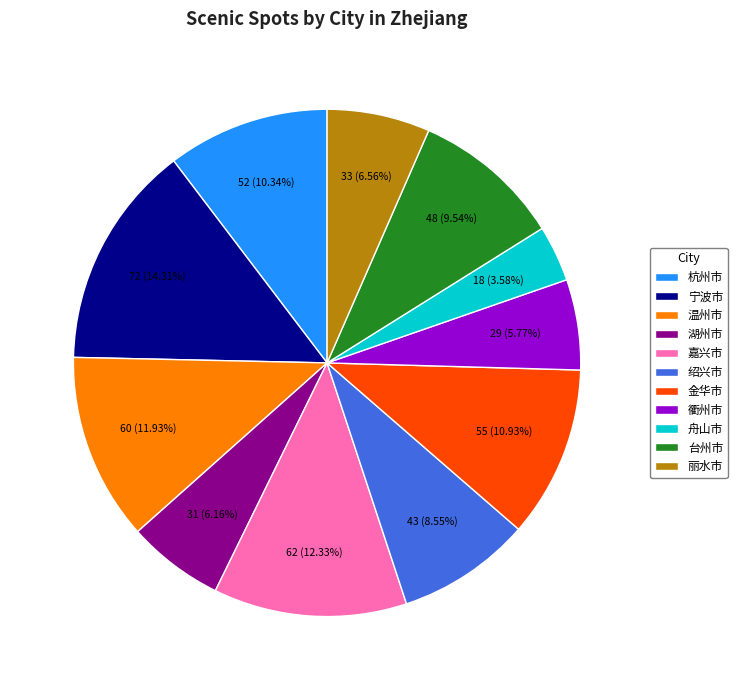

What percentage is the 湖州市 slice, to the nearest percent?

6%